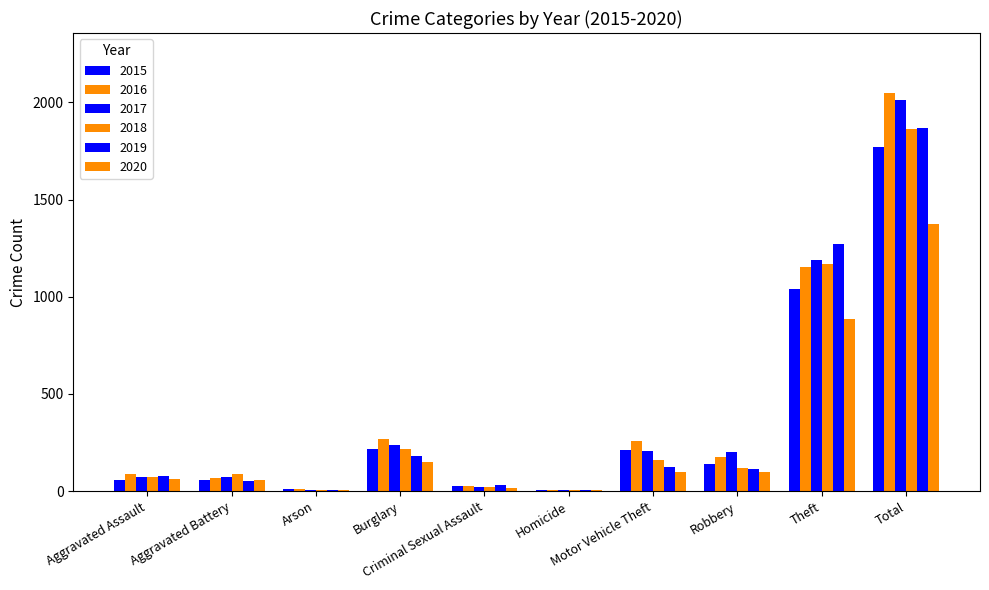

The value of 2019 at Arson is 8. True or false?

False